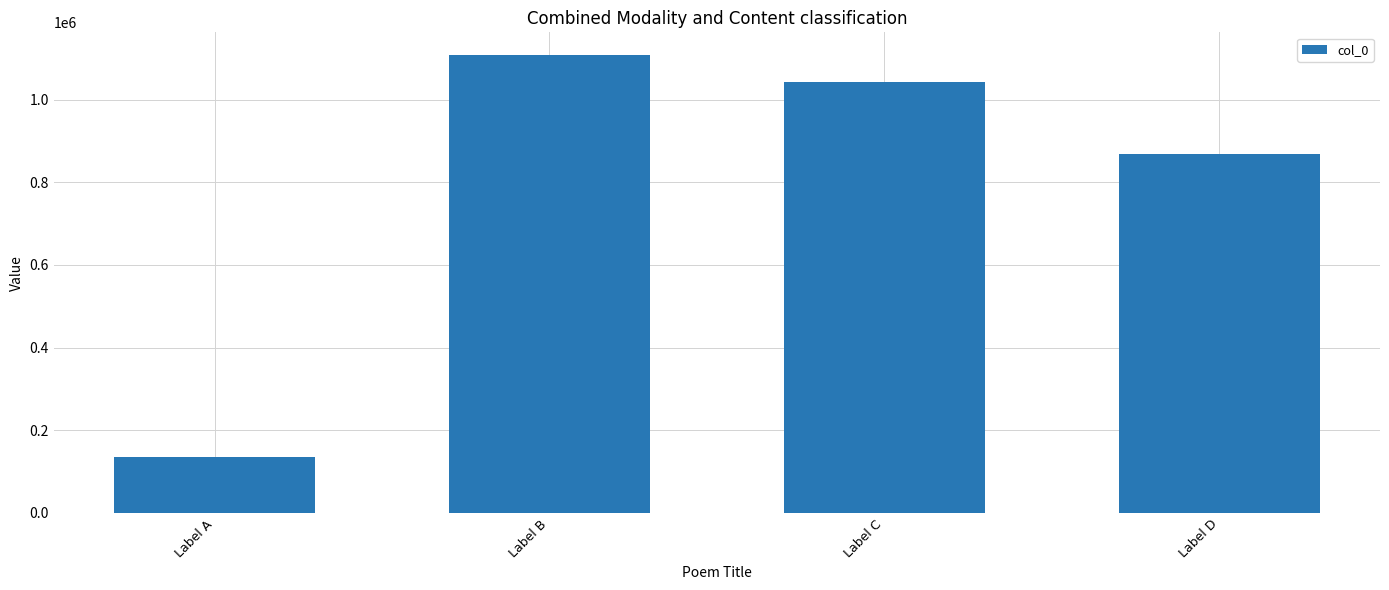

The value at Label B is 548113. True or false?

False